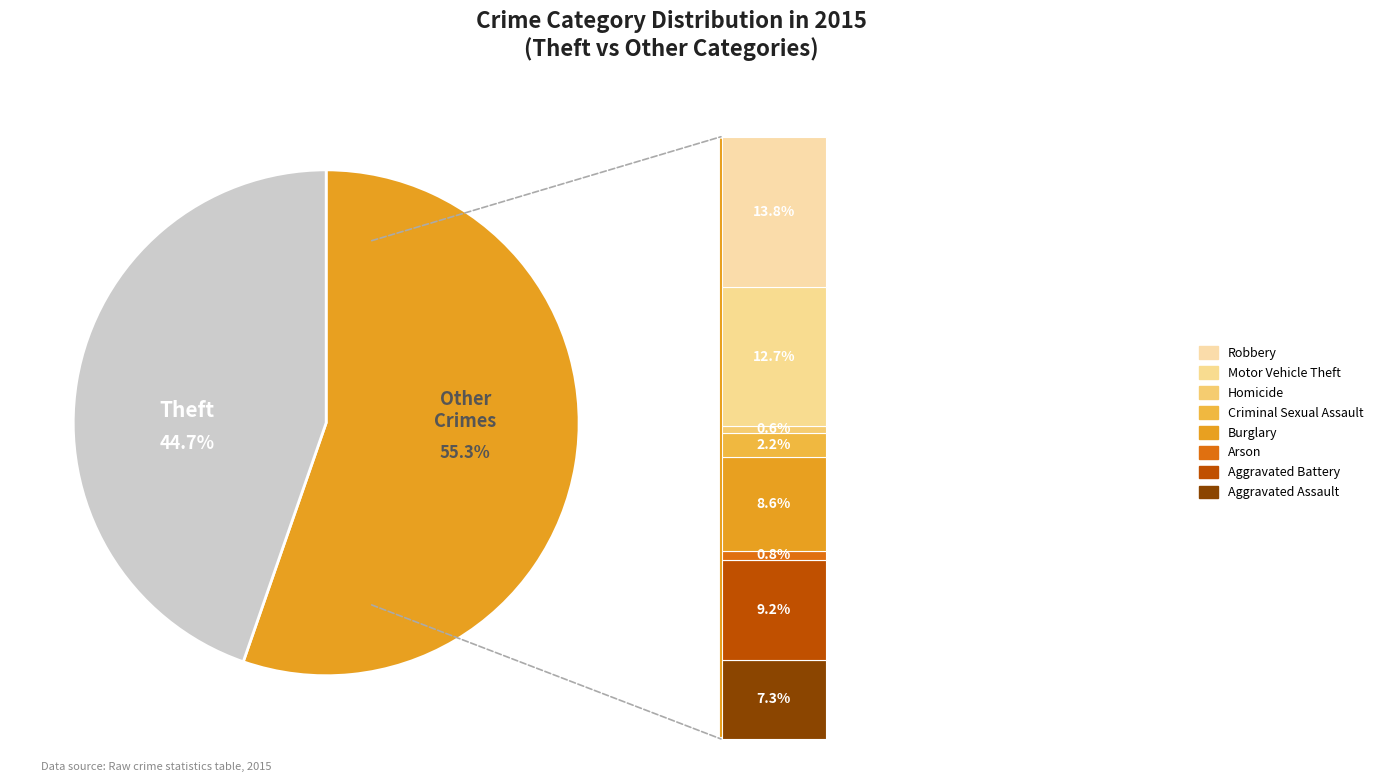

What is the change in value from Arson to Motor Vehicle Theft?

+149